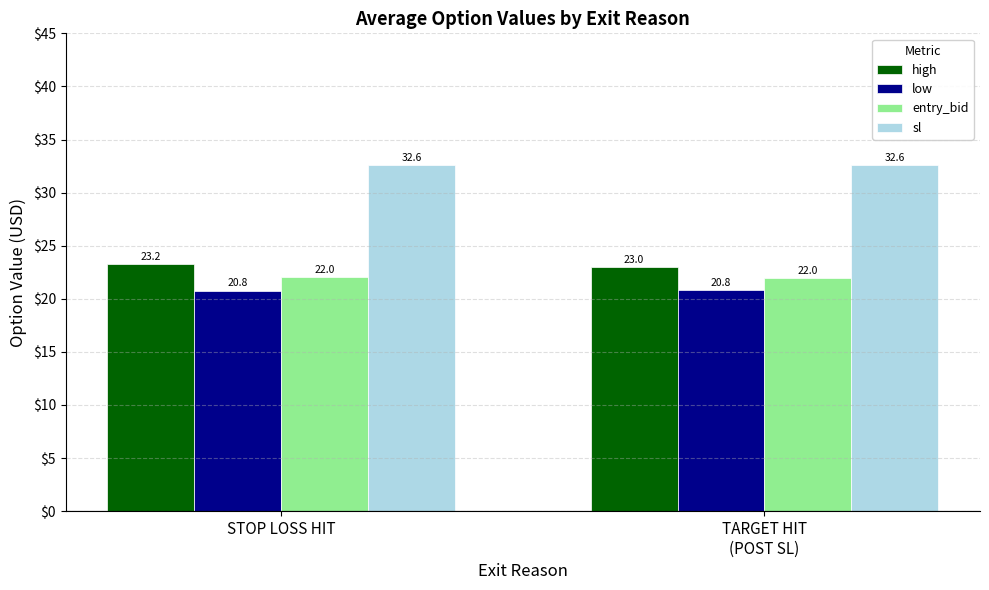

Reading left to right, list all the values displayed in this chart.

high: 23.2	23.0
low: 20.8	20.8
entry_bid: 22.0	22.0
sl: 32.6	32.6